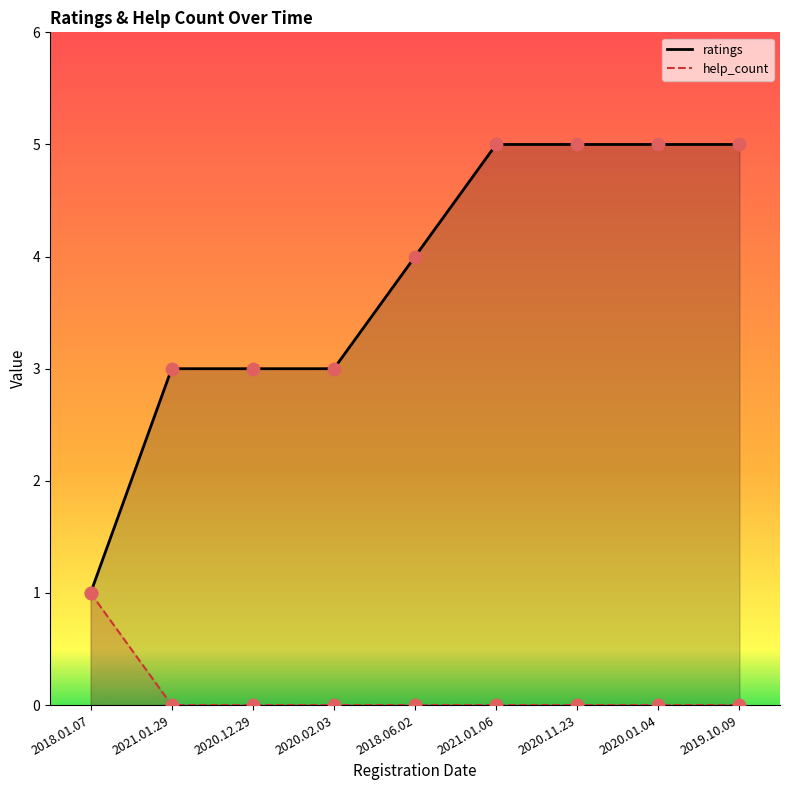

At which category is the sum across all series the highest?

2021.01.06